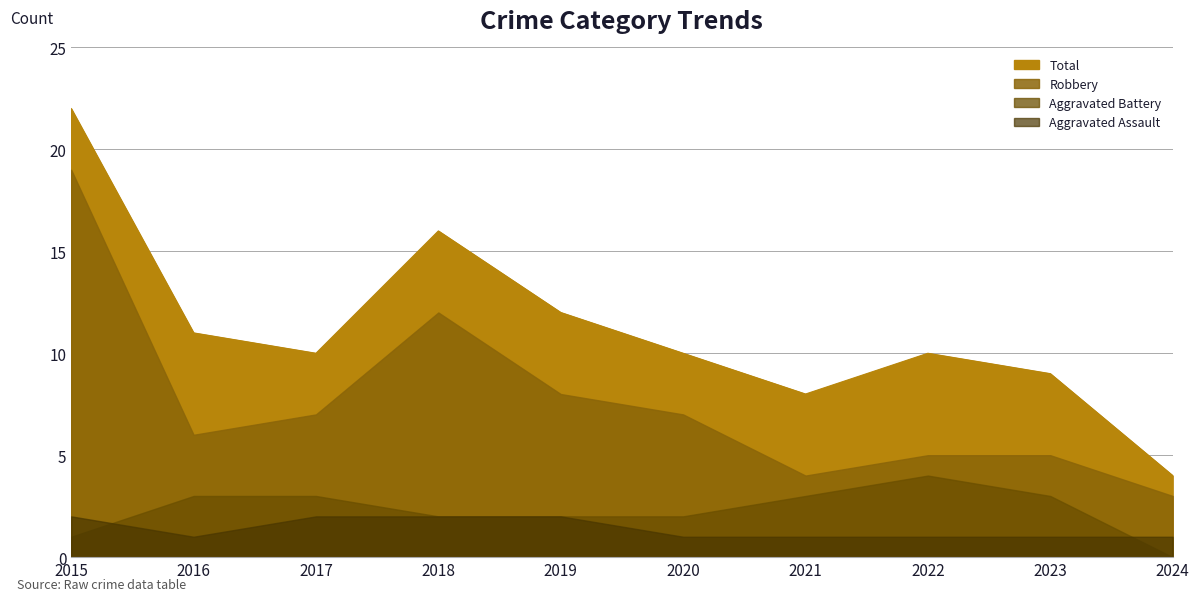

What value does the Aggravated Battery series have at 2018?

2